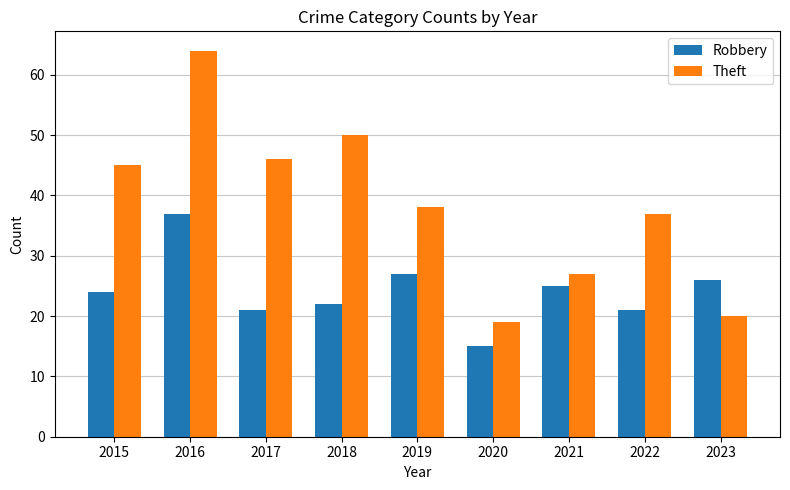

Reading right to left, list all the values displayed in this chart.

Robbery: 26	21	25	15	27	22	21	37	24
Theft: 20	37	27	19	38	50	46	64	45